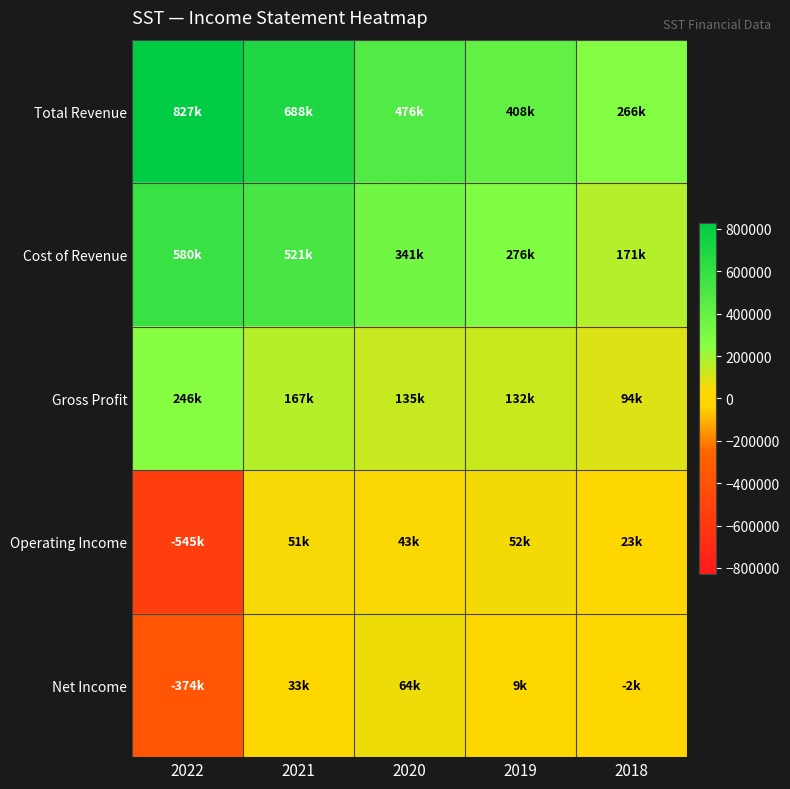

Which series has the largest total across all categories?

Total Revenue